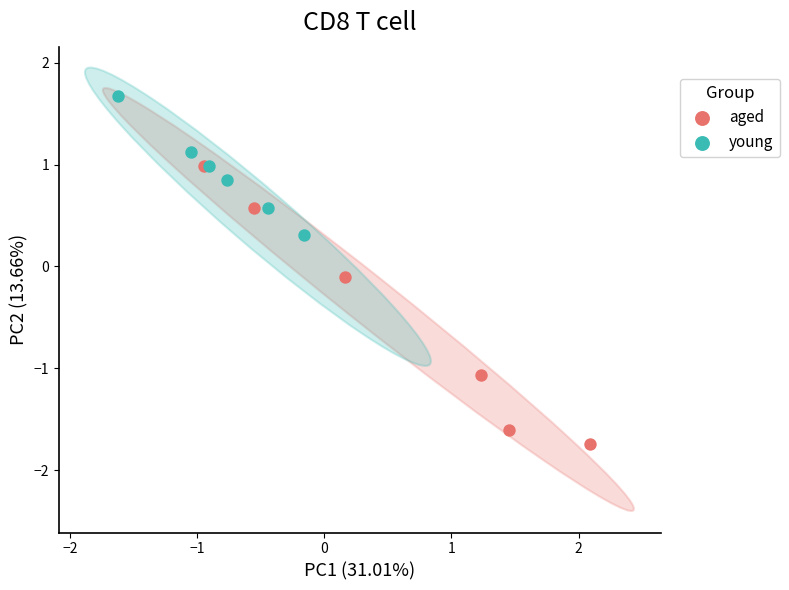

Which series reaches the minimum Y coordinate?

aged